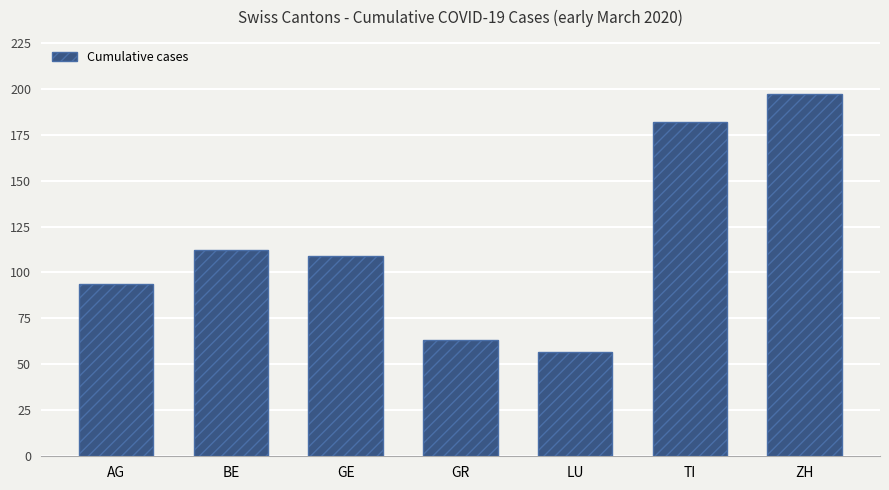

What is the average value?

116